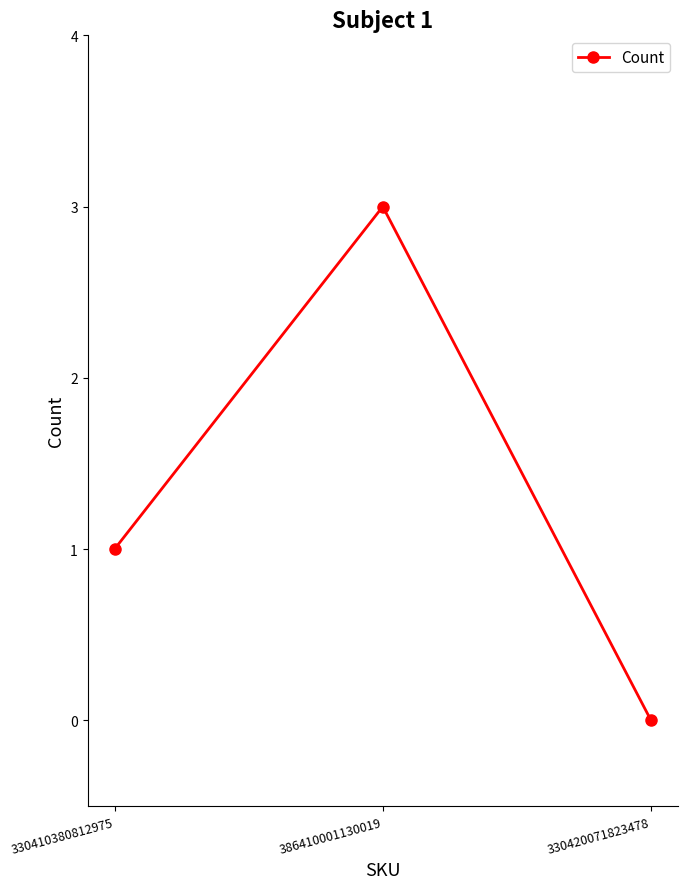

True or false: the data shows 0 at 330420071823478.

True